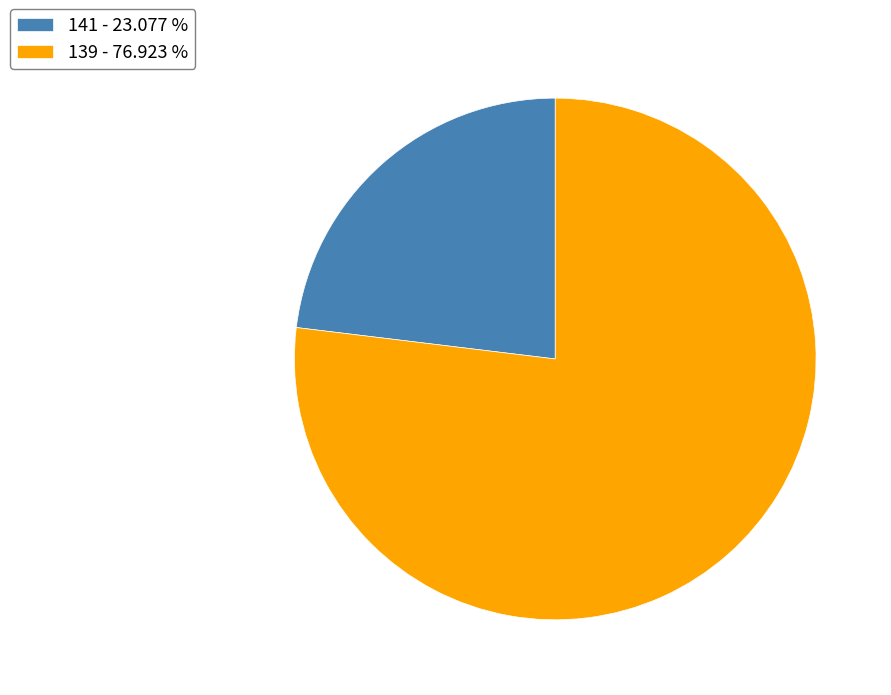

Do 139 - 76.923 % and 141 - 23.077 % together represent more than half of the pie?

Yes